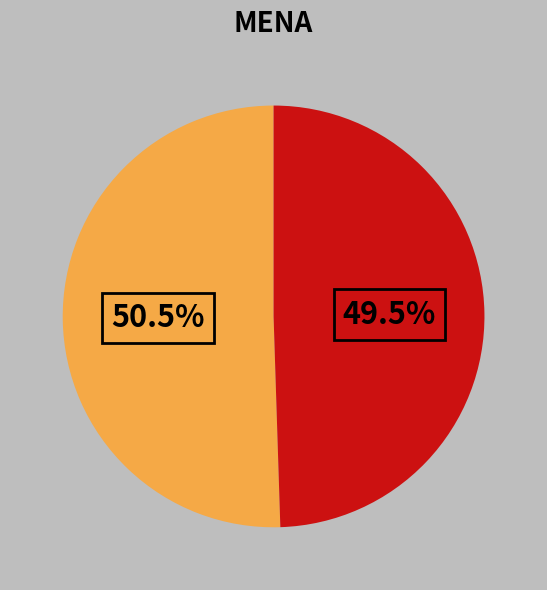

Does any single category account for the majority?

Yes